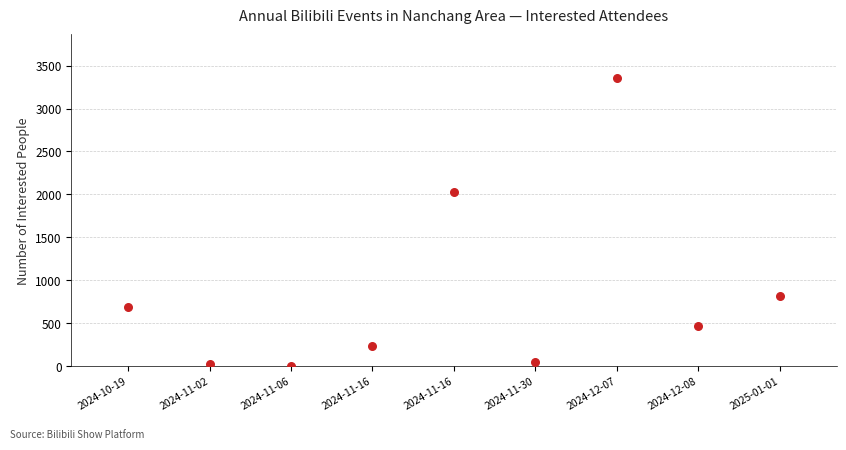

What is the range of X values (max minus min)?

8